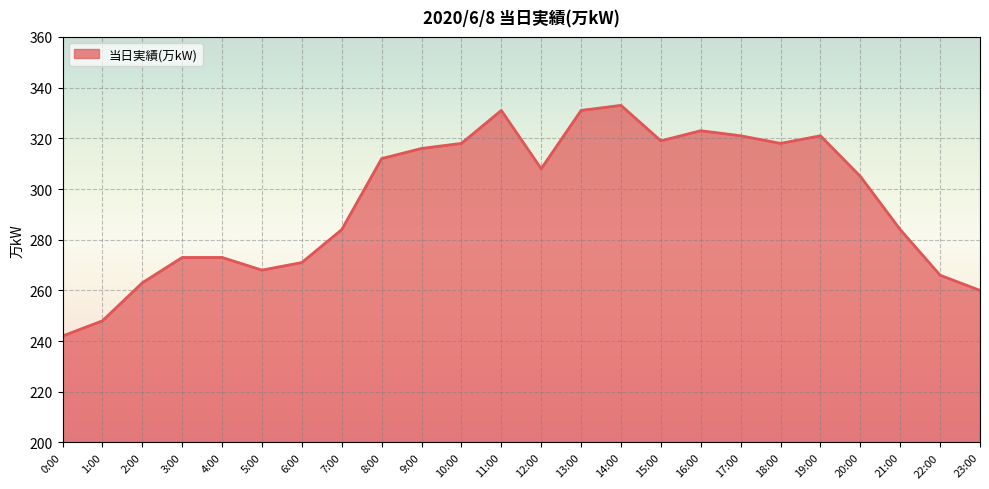

At which category does the chart reach its minimum across all series?

0:00